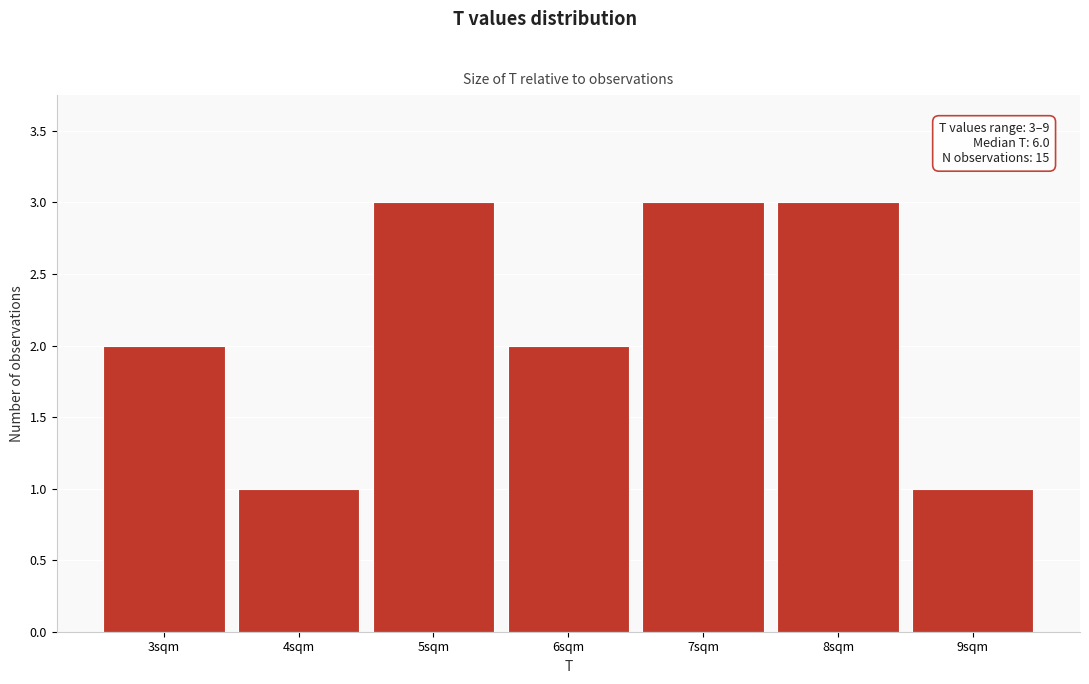

Reading left to right, extract all data points from this chart.

2	1	3	2	3	3	1